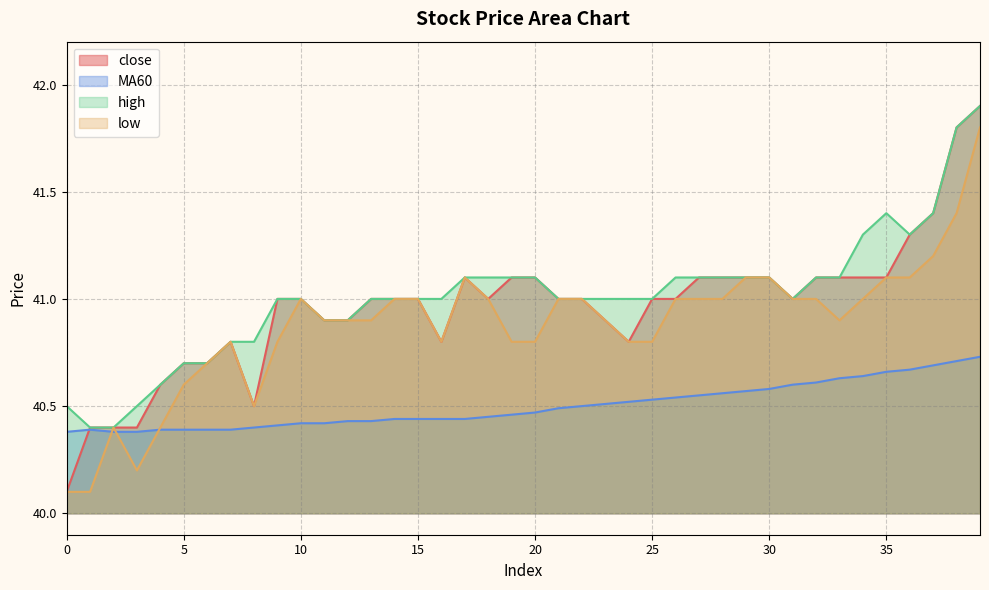

True or false: low and close intersect in this chart.

False